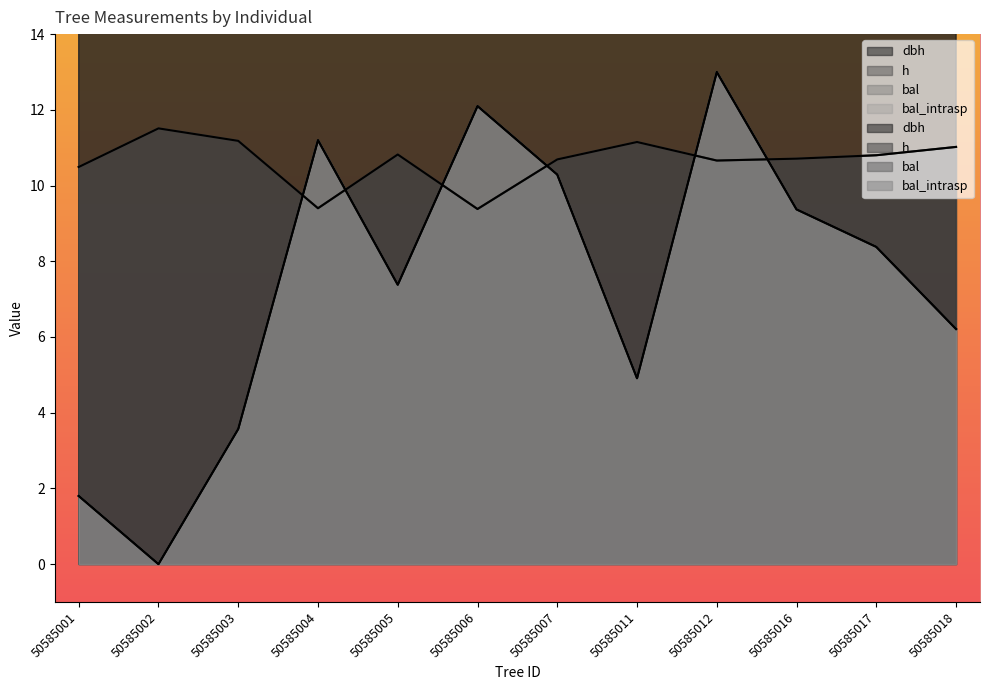

Which series has the largest total across all categories?

dbh